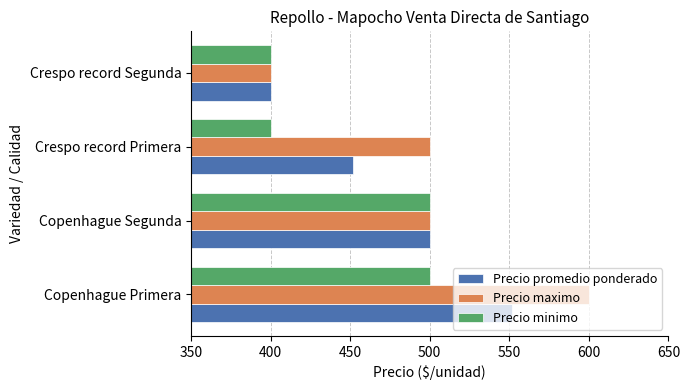

Rank the series by their average value, from lowest to highest.

Precio minimo, Precio promedio ponderado, Precio maximo